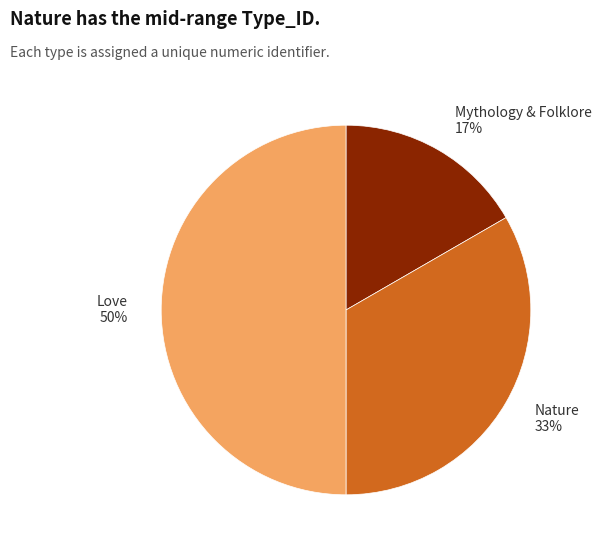

To the nearest percent, what percentage of the pie is Love?

50%